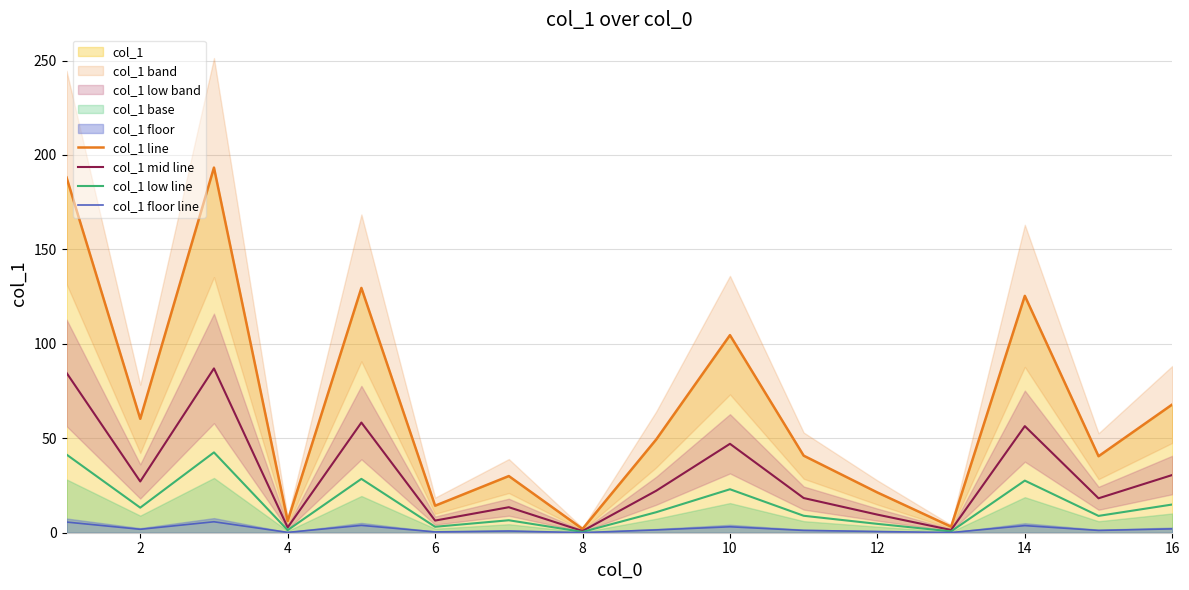

Rank the series by their maximum value, from lowest to highest.

col_1 floor line, col_1 low line, col_1 mid line, col_1 line